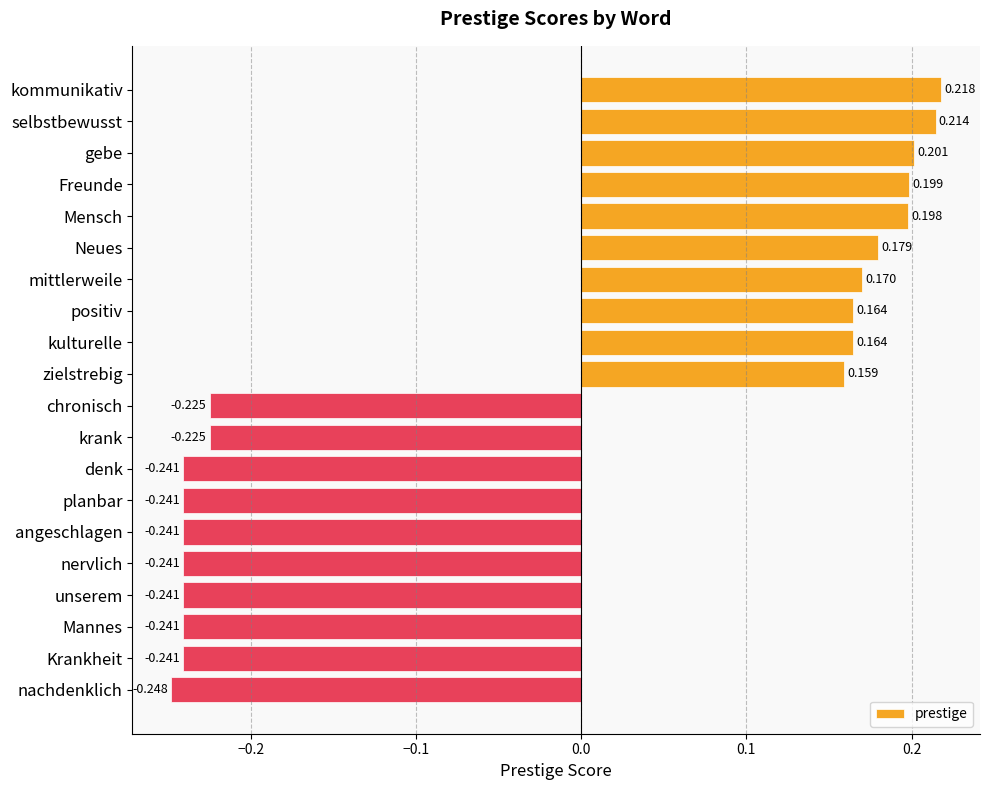

How many data points does each series have?

20